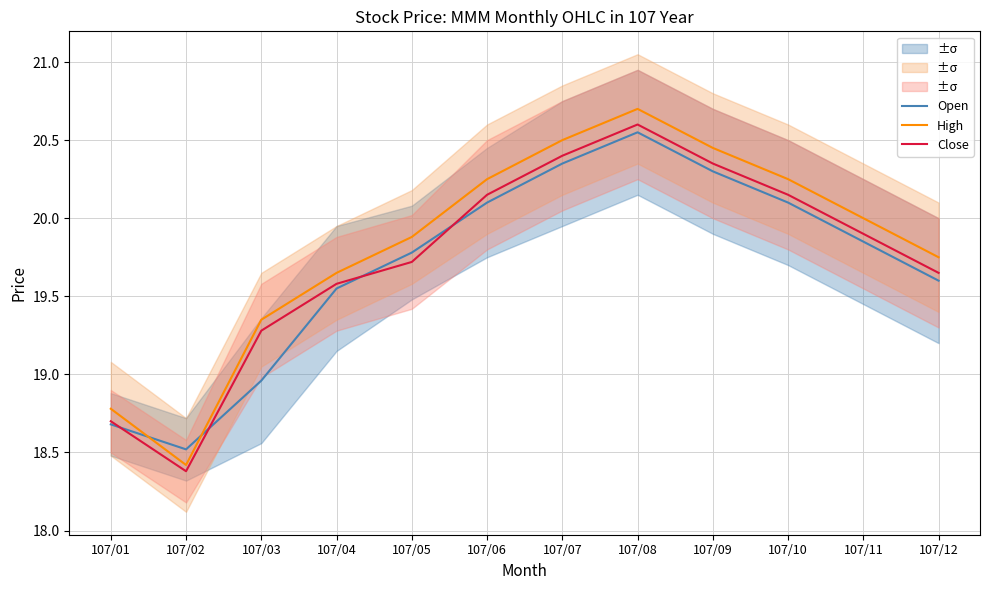

How many series are shown in this chart?

3